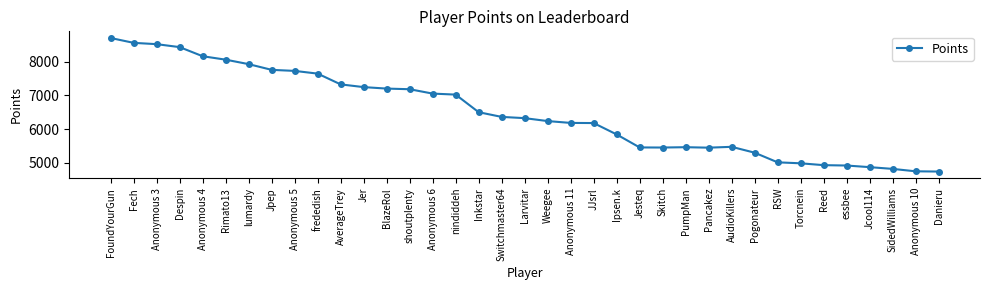

What is the sum of all values?

239795